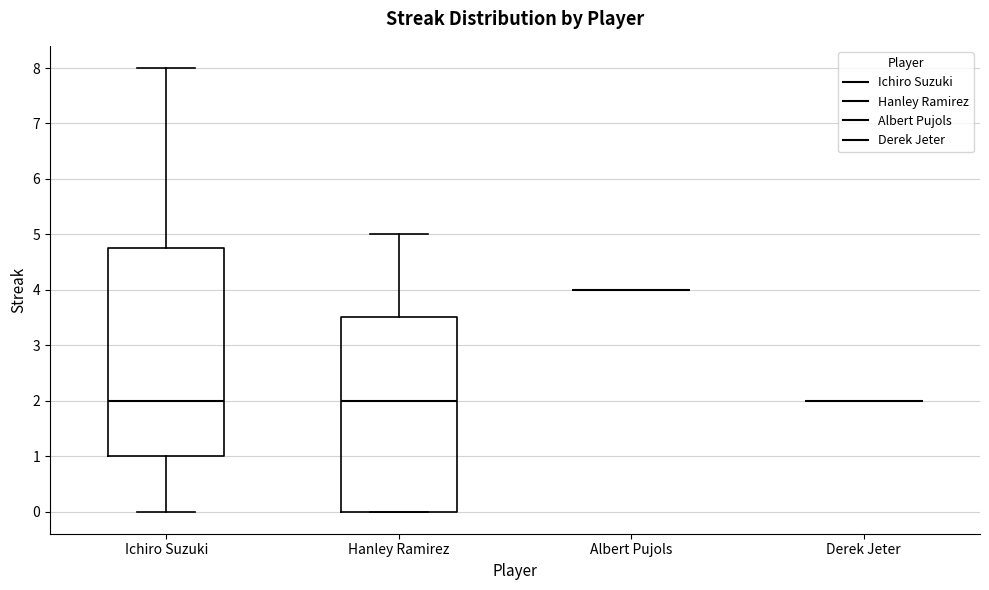

Reading left to right, read every box against the y-axis: the position of its median line, the range the box covers, and the ends of its whiskers. The values are not printed on the chart, so give them approximately, as read against the axis.

Ichiro Suzuki: median 2.0, box 1.0 to 4.8, whiskers 0.0 to 8.0
Hanley Ramirez: median 2.0, box 0.0 to 3.5, whiskers 0.0 to 5.0
Albert Pujols: box collapsed to a line at 4.0, whiskers 4.0 to 4.0
Derek Jeter: box collapsed to a line at 2.0, whiskers 2.0 to 2.0